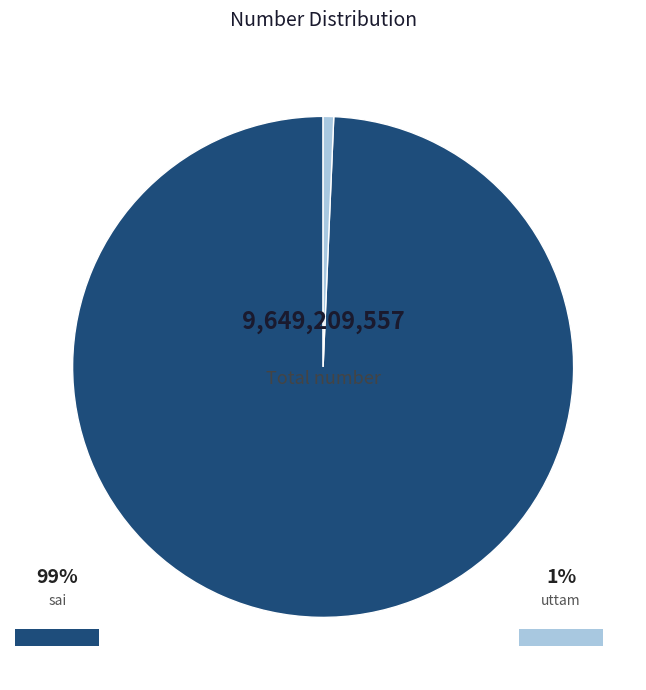

Does any single category account for the majority?

Yes